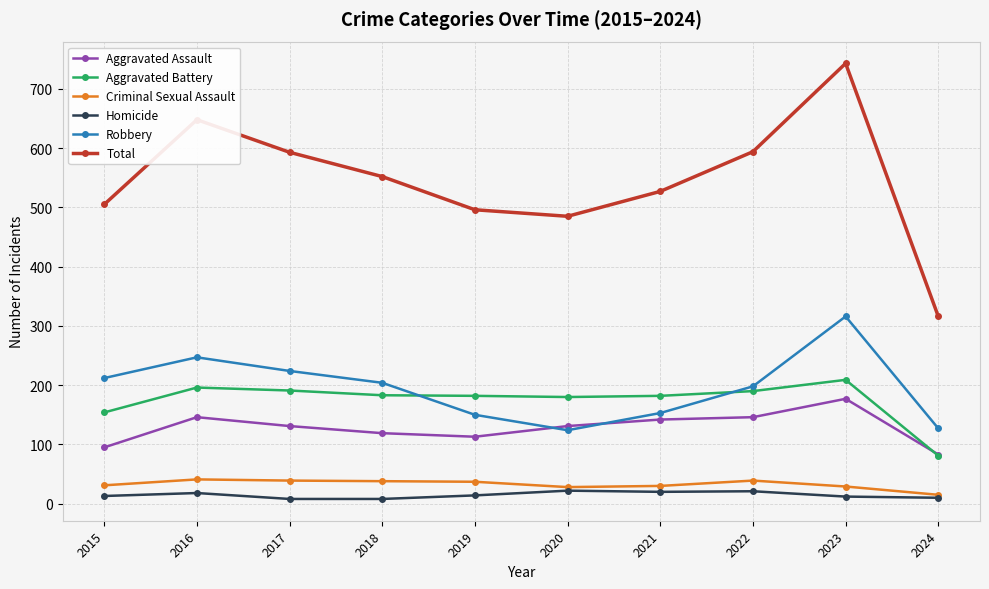

What is the lowest value of the Aggravated Battery series?

81